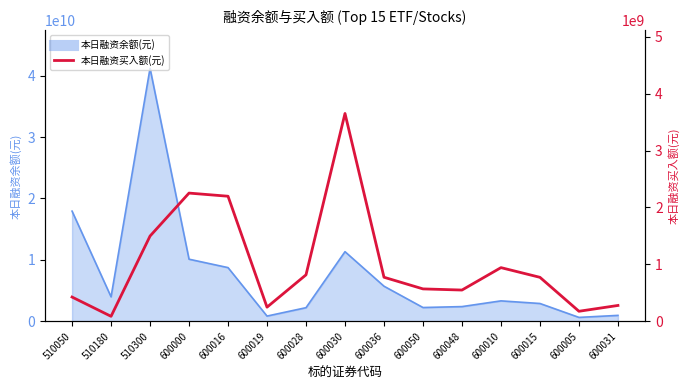

How many data points does each series have?

15